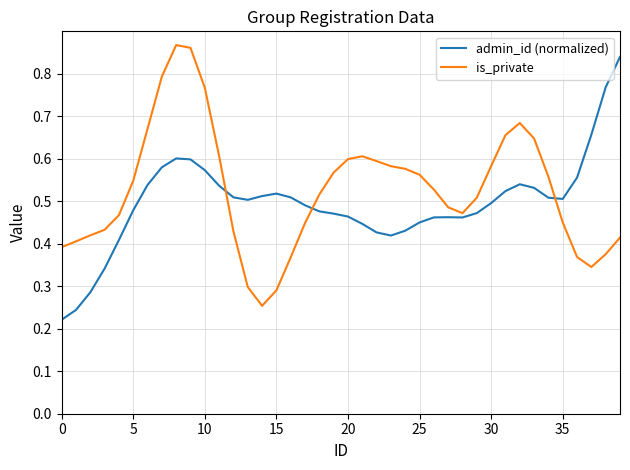

True or false: is_private and admin_id (normalized) intersect in this chart.

True